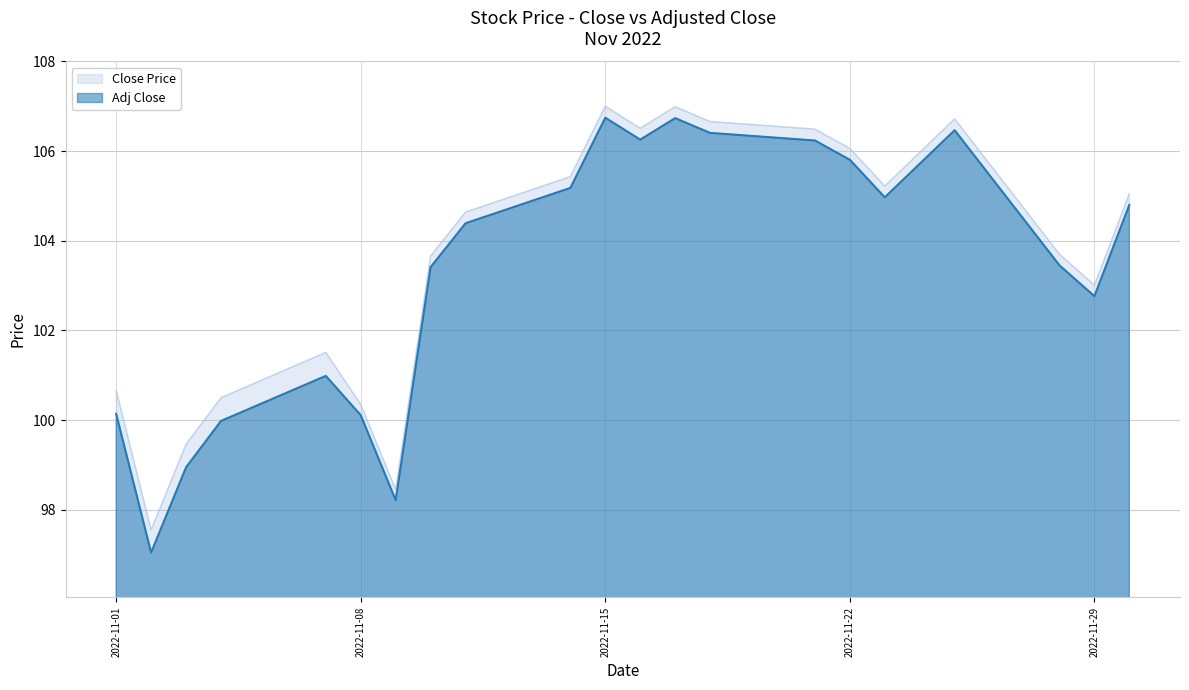

Rank the categories by Close Price value from lowest to highest.

2022-11-02, 2022-11-09, 2022-11-03, 2022-11-08, 2022-11-04, 2022-11-01, 2022-11-07, 2022-11-29, 2022-11-10, 2022-11-28, 2022-11-11, 2022-11-30, 2022-11-23, 2022-11-14, 2022-11-22, 2022-11-21, 2022-11-16, 2022-11-18, 2022-11-25, 2022-11-17, 2022-11-15